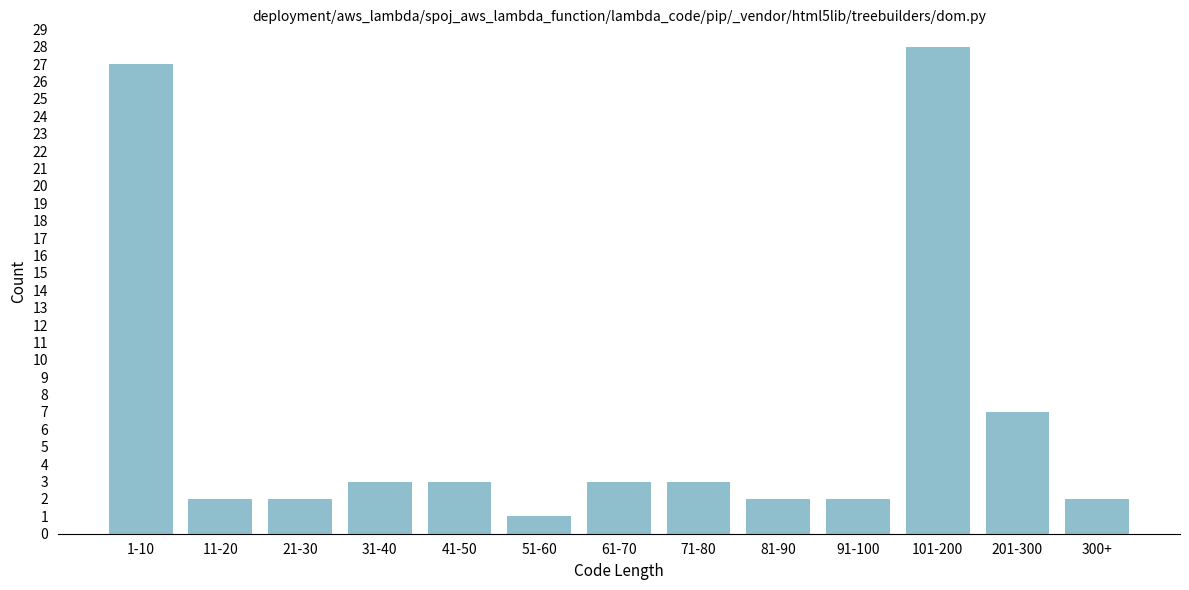

Reading left to right, extract all data points from this chart.

1-10=27	11-20=2	21-30=2	31-40=3	41-50=3	51-60=1	61-70=3	71-80=3	81-90=2	91-100=2	101-200=28	201-300=7	300+=2